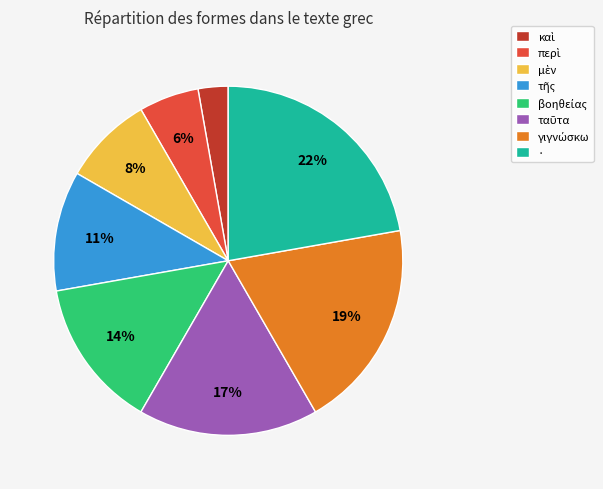

Which category has the biggest portion of the pie?

·